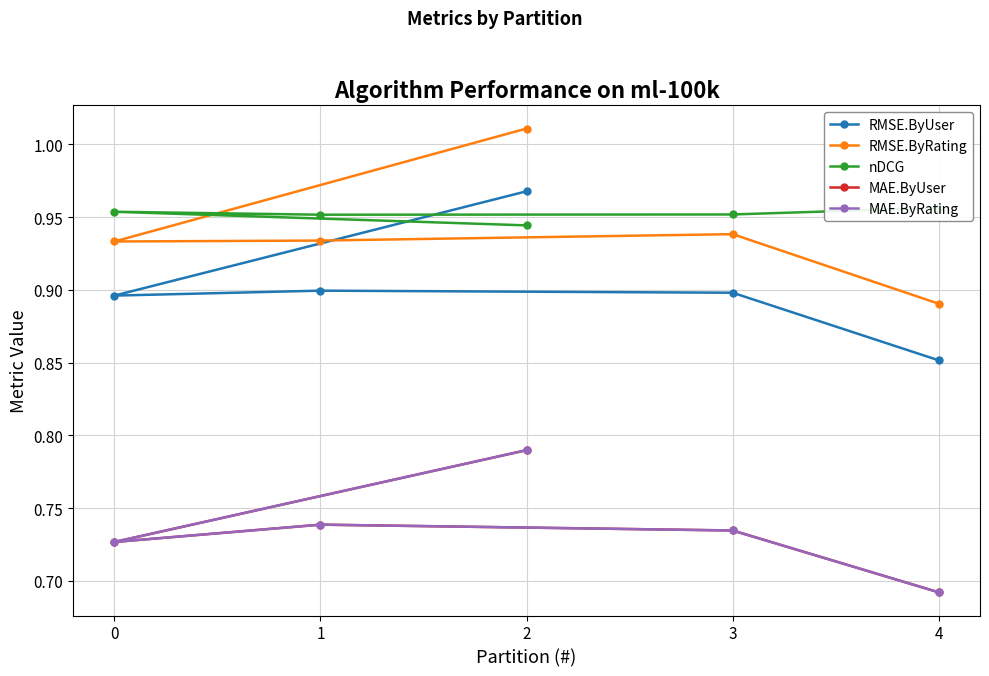

At which category does RMSE.ByUser reach its first local valley?

1